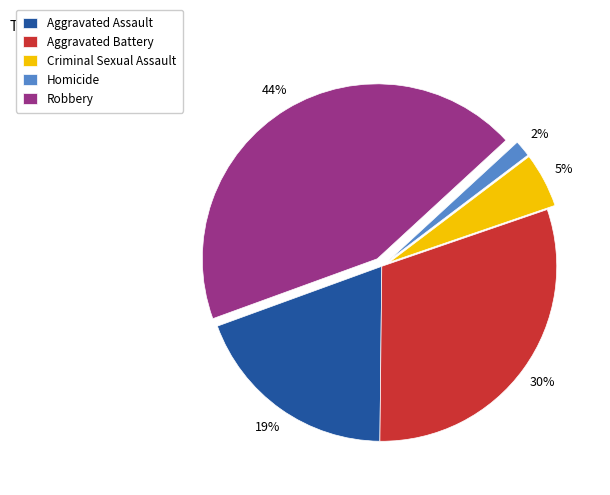

Is the sum of Robbery and Criminal Sexual Assault greater than half?

No